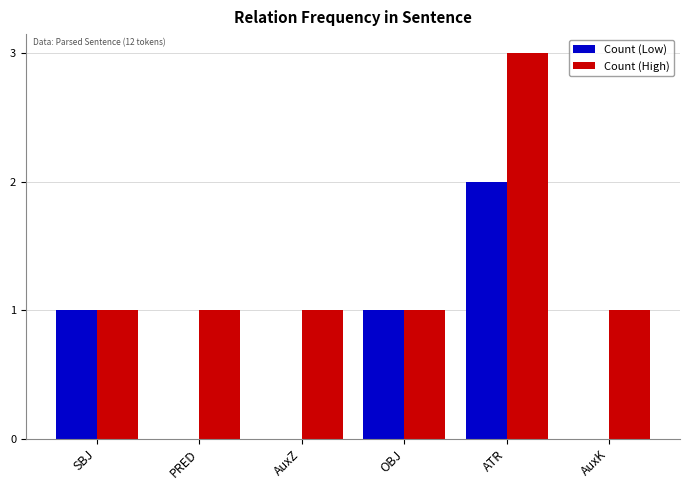

Reading right to left, list all the values displayed in this chart.

Count (Low): 0	2	1	0	0	1
Count (High): 1	3	1	1	1	1